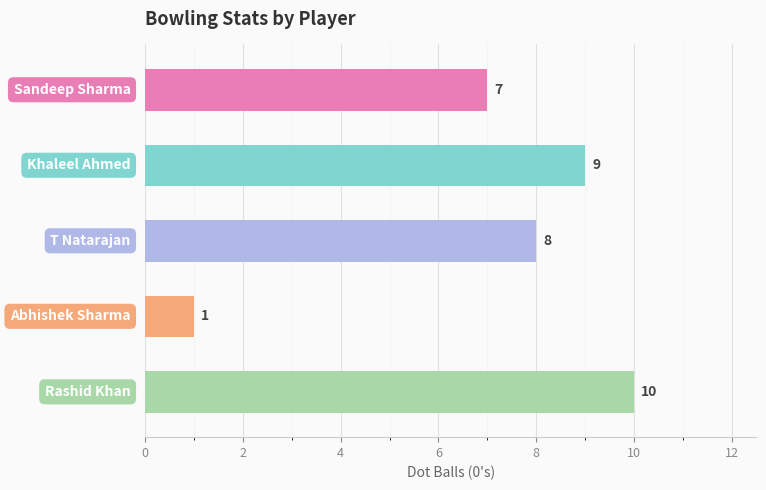

How many values are below 8?

2